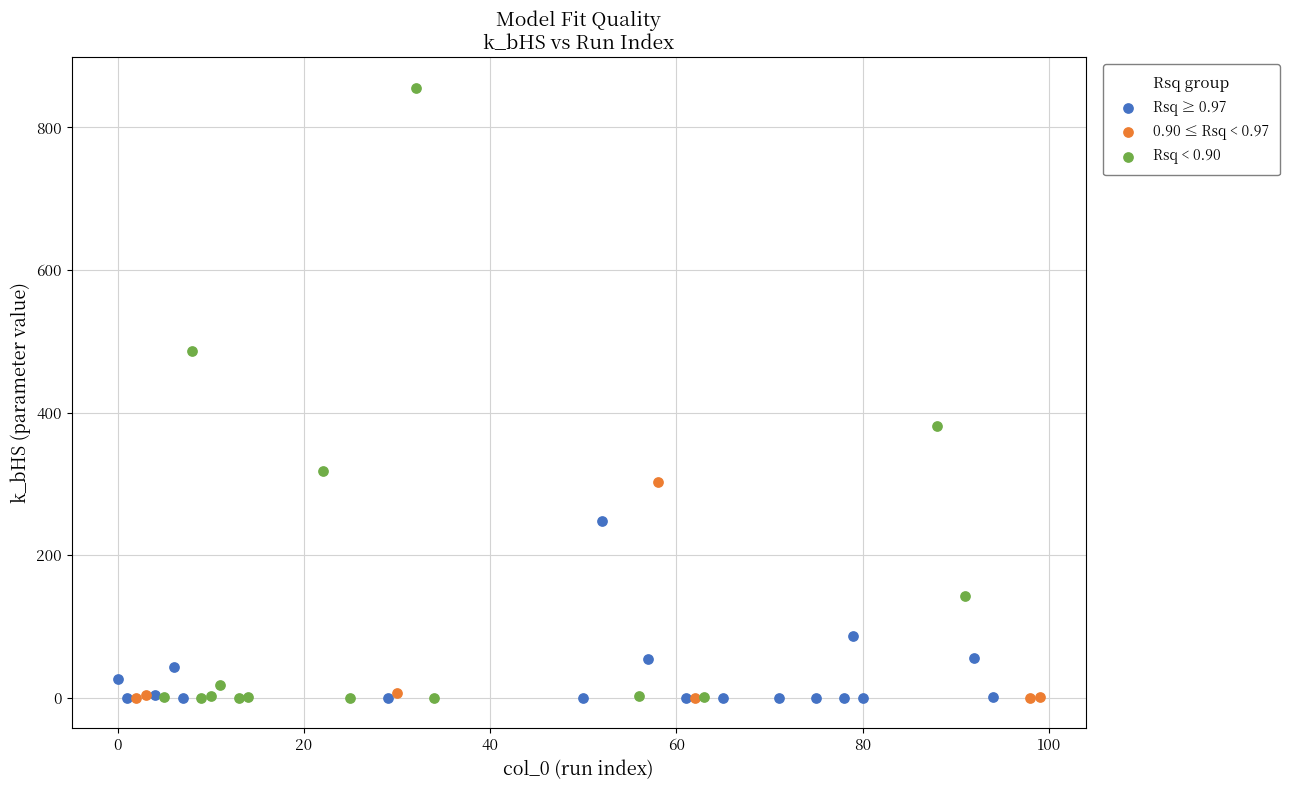

Which series contains the highest Y value?

Rsq < 0.90